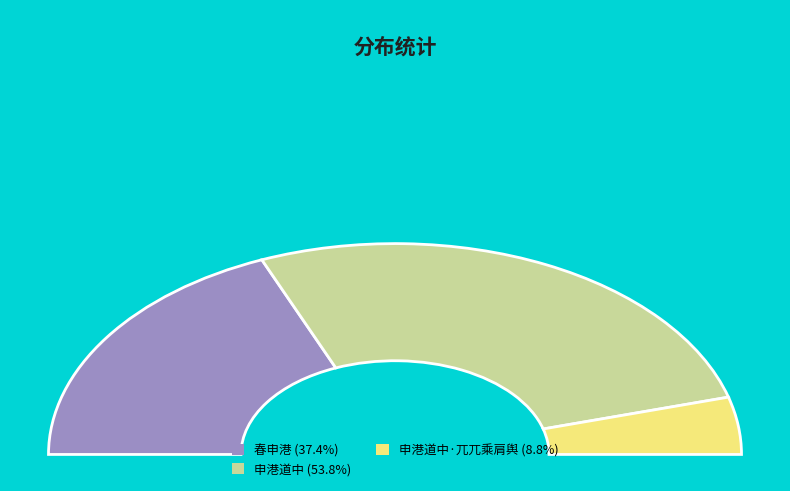

What is the largest slice in the pie chart?

申港道中